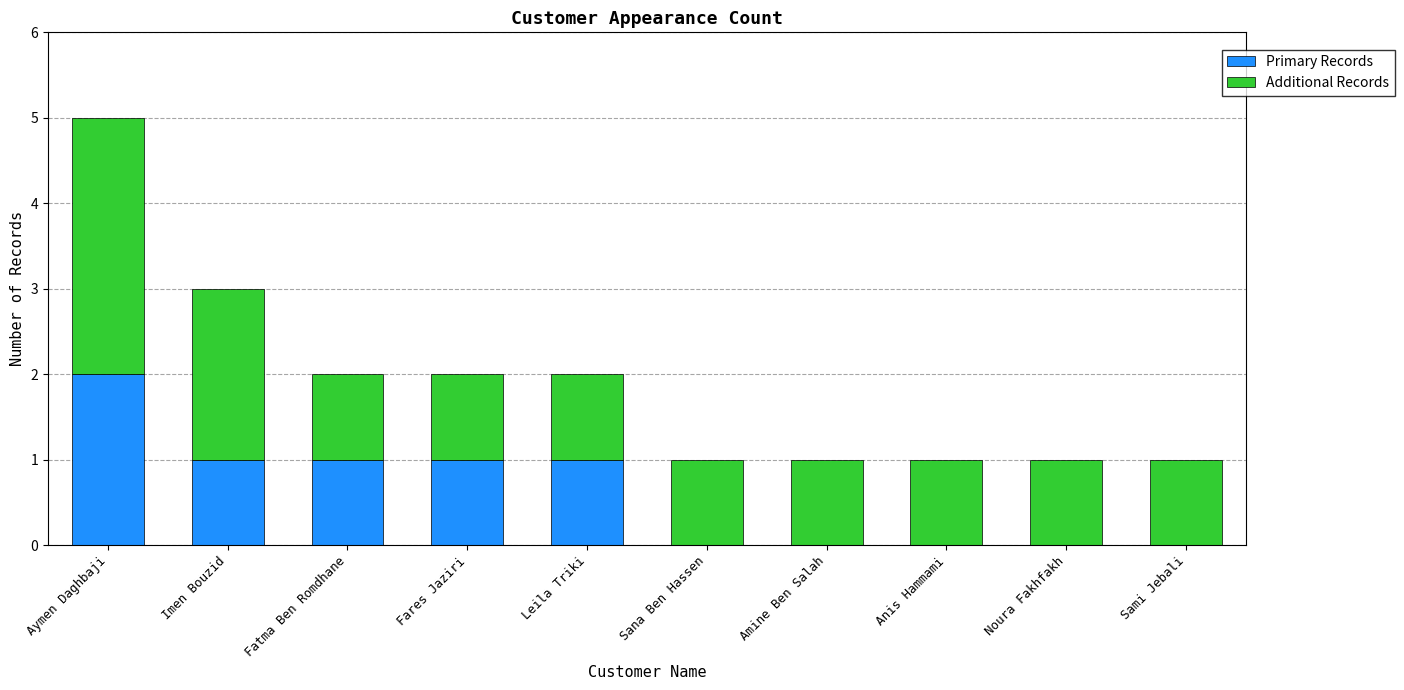

How many distinct data groups are displayed?

2